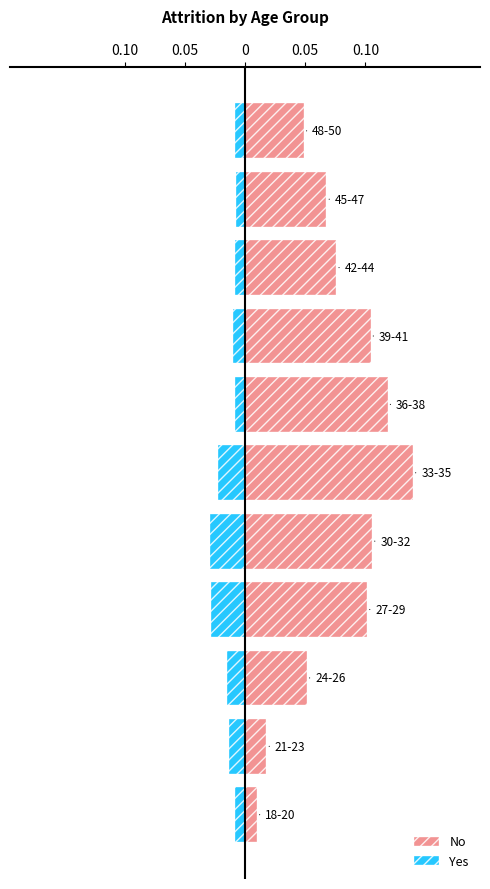

Reading right to left, list all the values displayed in this chart.

No: 0.0	0.1	0.1	0.1	0.1	0.1	0.1	0.1	0.1	0.0	0.0
Yes: -0.0	-0.0	-0.0	-0.0	-0.0	-0.0	-0.0	-0.0	-0.0	-0.0	-0.0